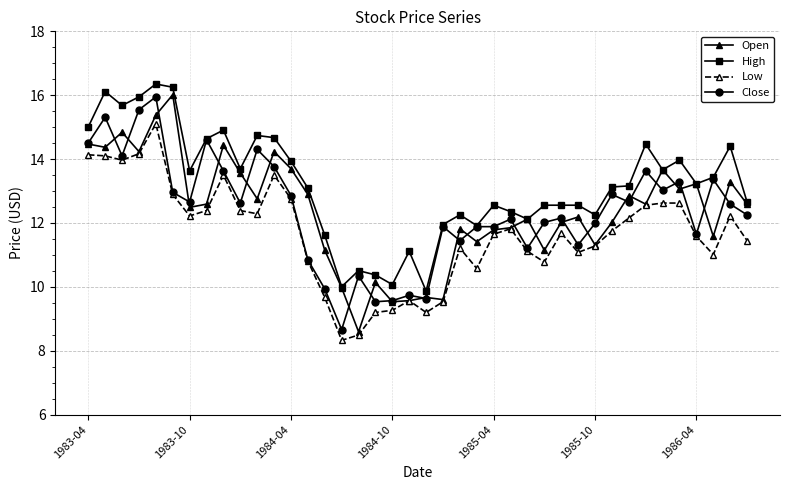

True or false: Close has more than 1 points higher than both neighbors.

True